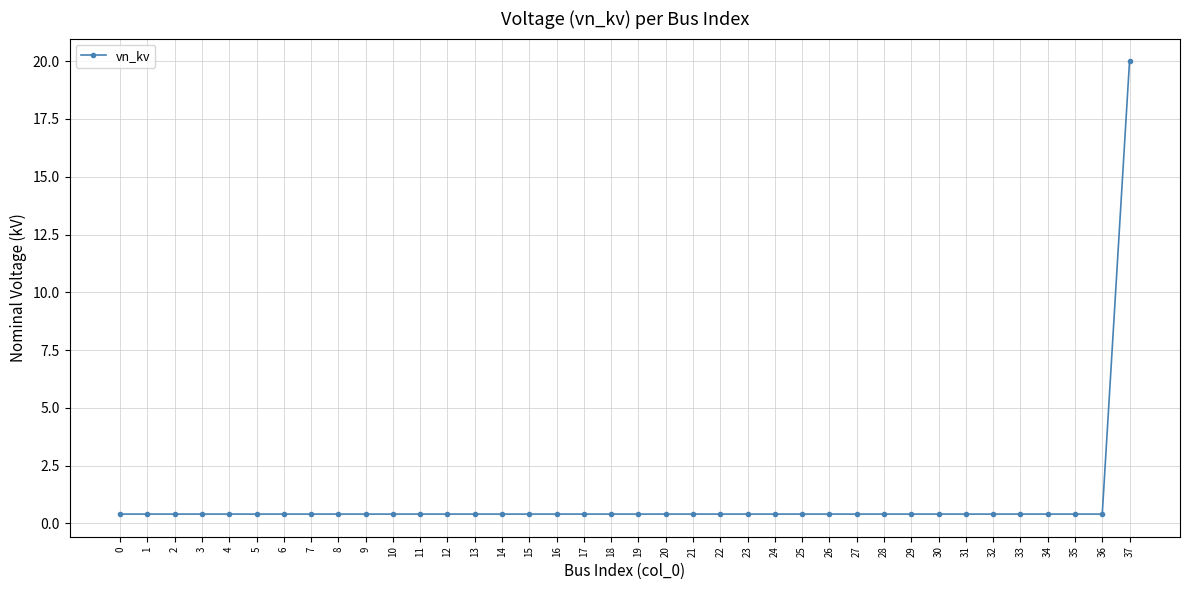

Read the value at 17.

0.4